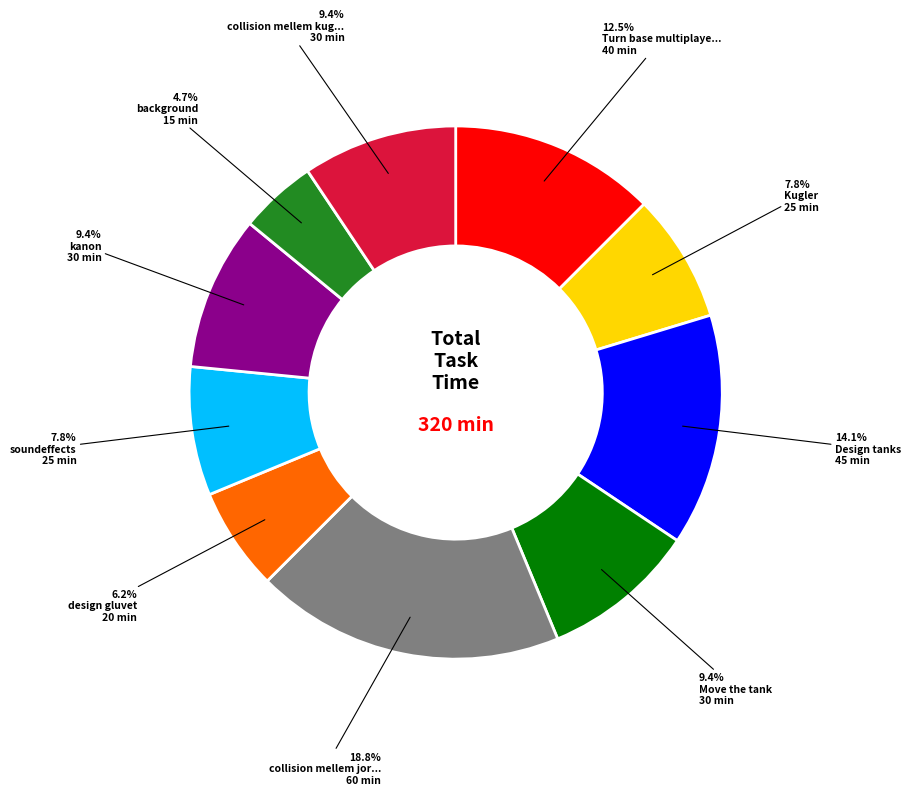

Count the number of slices in the pie.

10